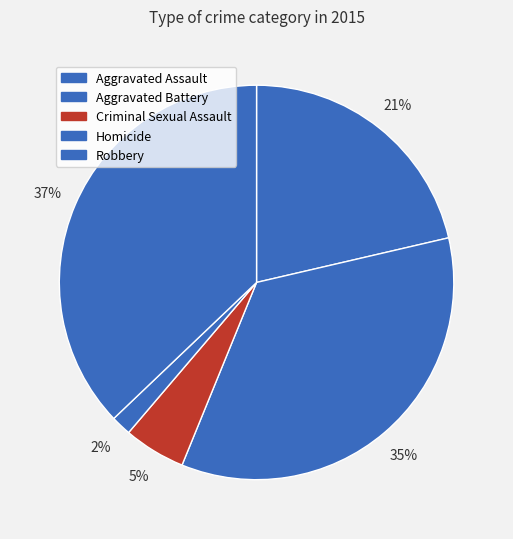

What is the largest slice in the pie chart?

Robbery